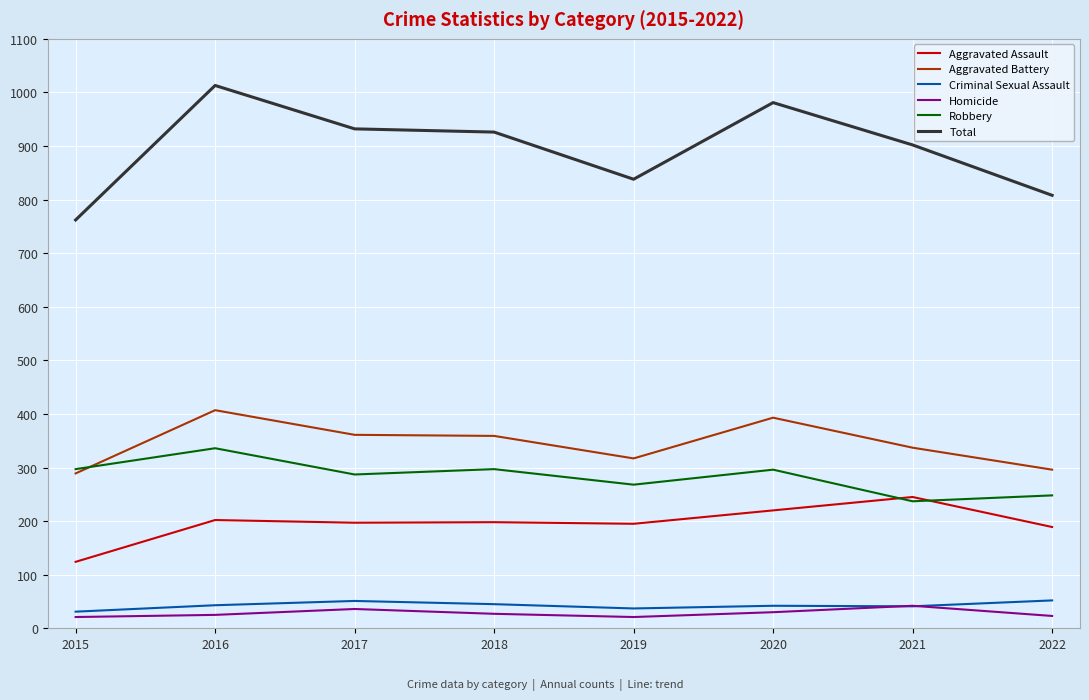

At which label is Total closest to 887?

2021